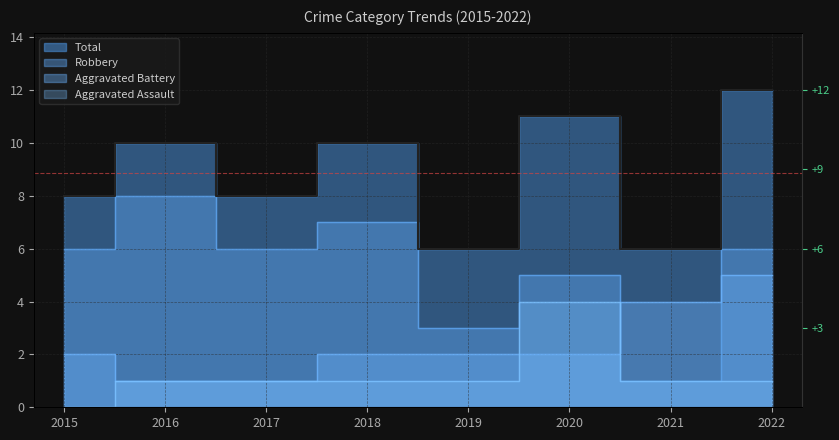

What is the value of the Robbery point at the 1st from the left?

6